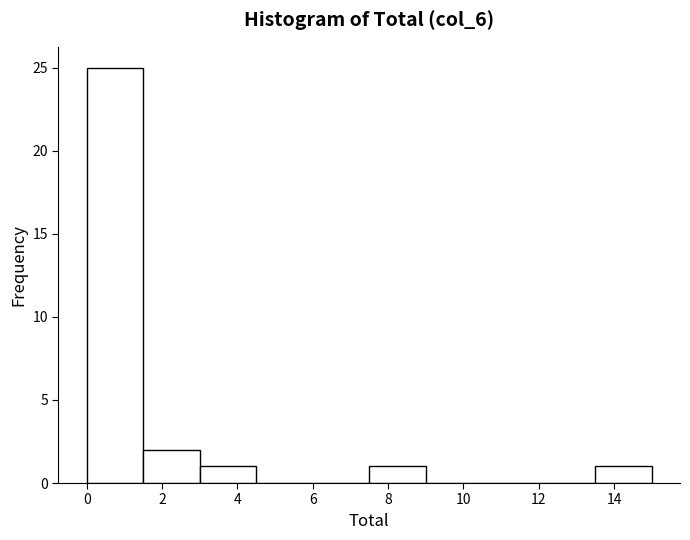

How tall is the bar that spans 7.5 to 9.0 on the x-axis? Neither the bar edges nor the heights are printed on the chart, so give them approximately, as read against the axes.

1